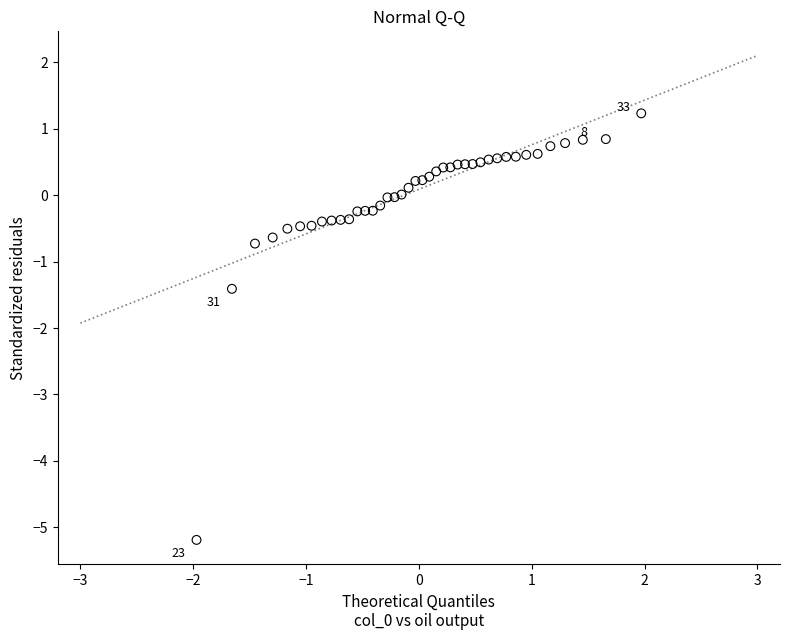

What Y value in the scatter plot is closest to -1?

-0.7